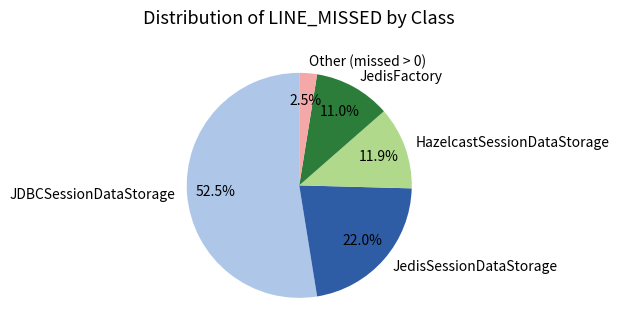

How many slices are in this pie chart?

5